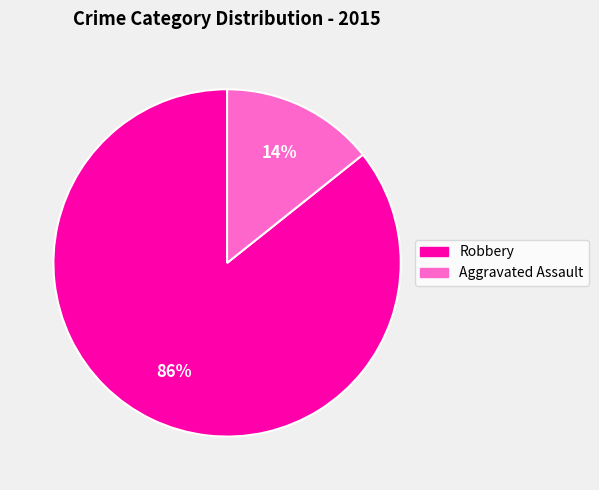

Does any single category account for the majority?

Yes